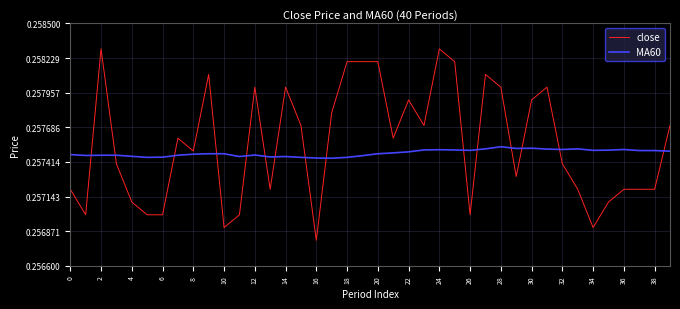

Which series has the widest spread of values?

close